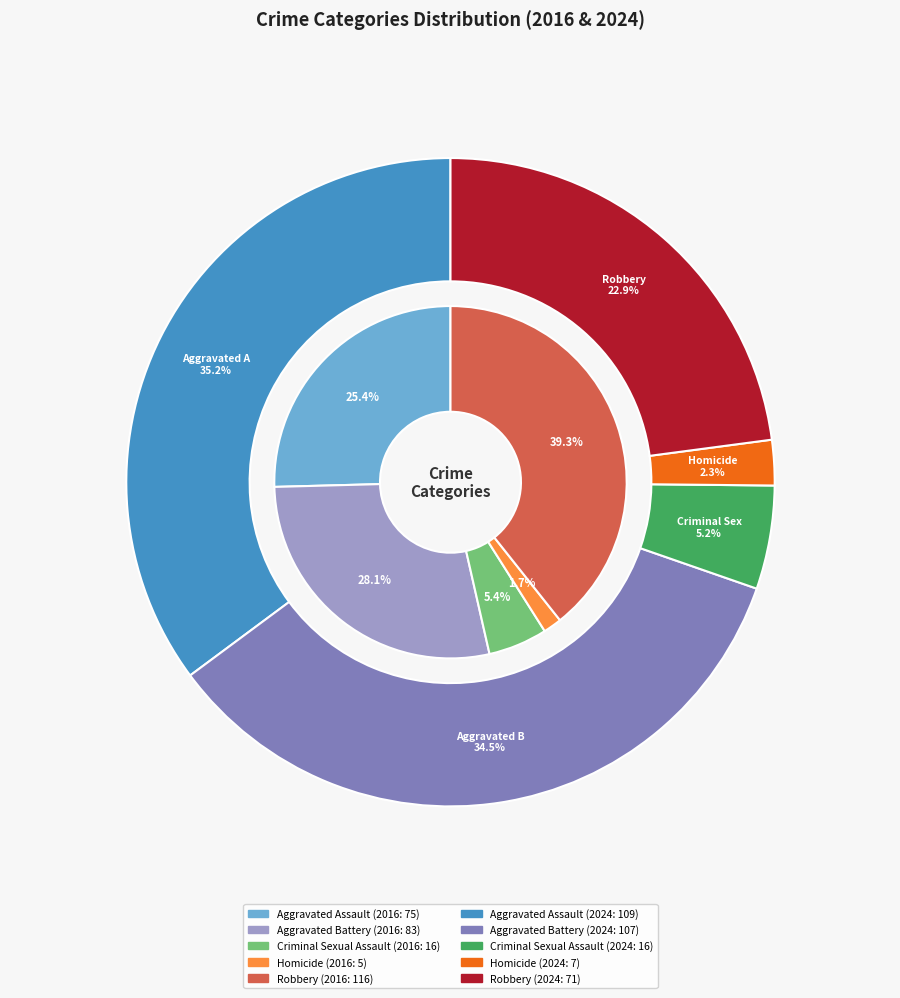

The 3 slice represents 2% of the pie. True or false?

True